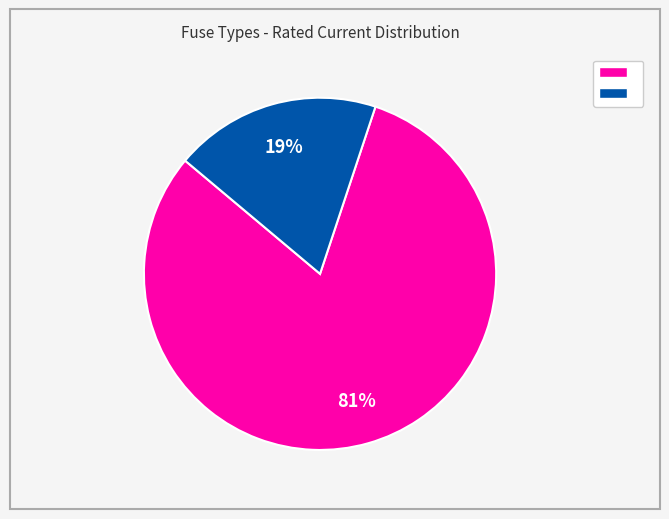

To the nearest percent, what is the average slice percentage?

50%